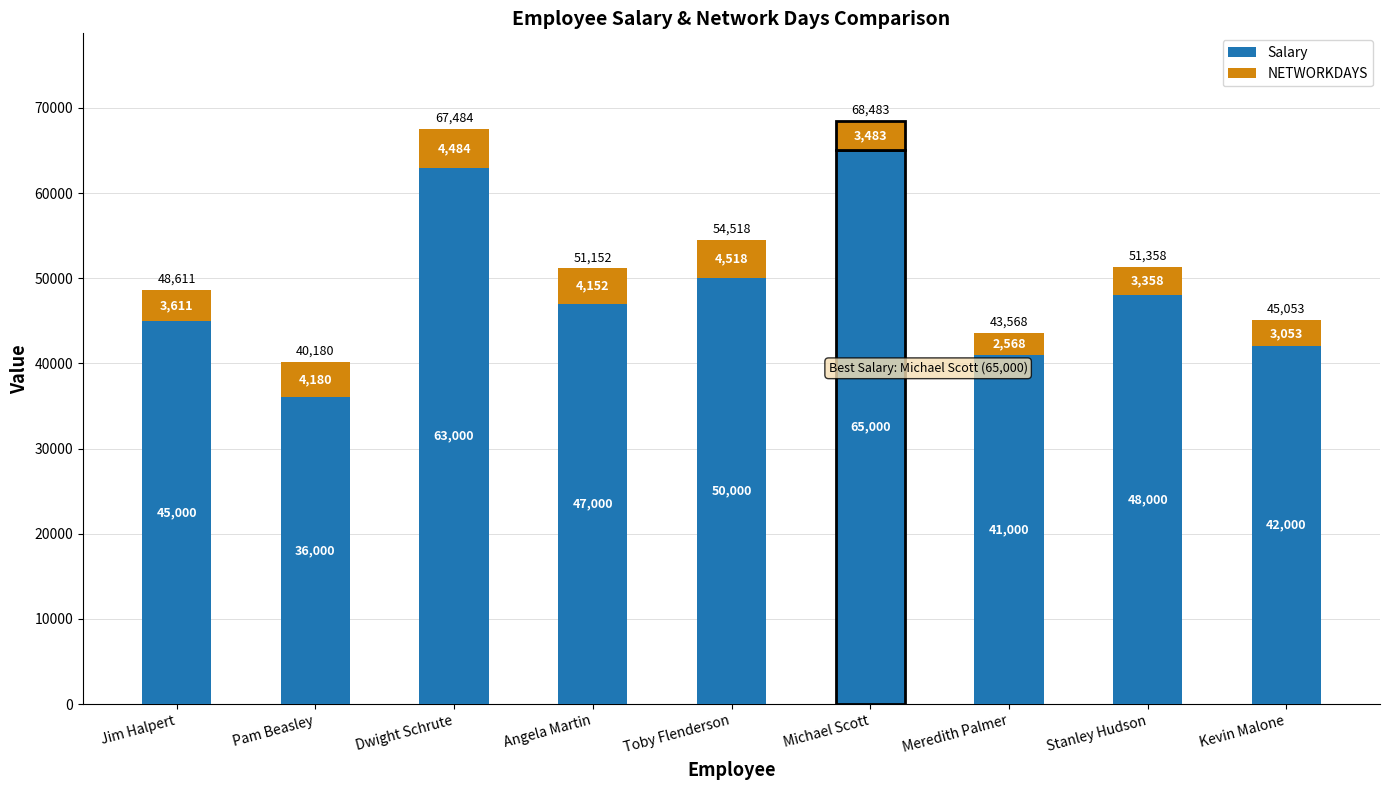

What is the difference between the maximum and second lowest values in the Salary series?

24000